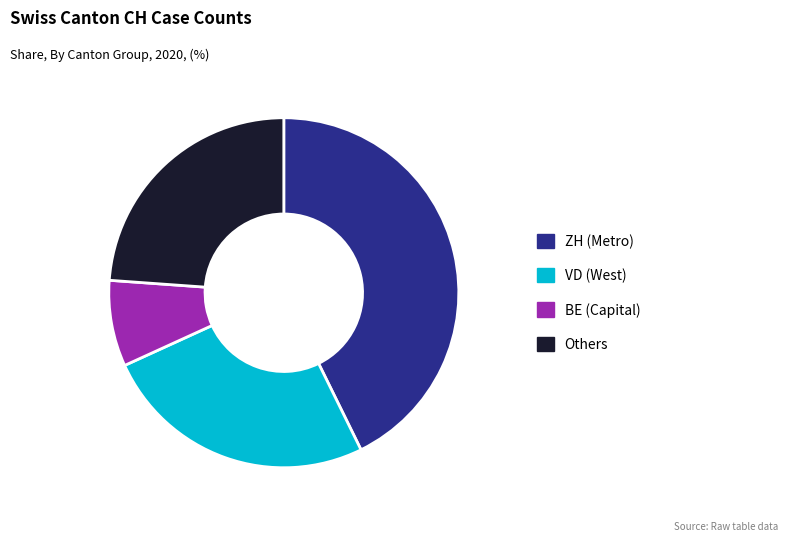

What is the largest slice in the pie chart?

ZH (Metro)